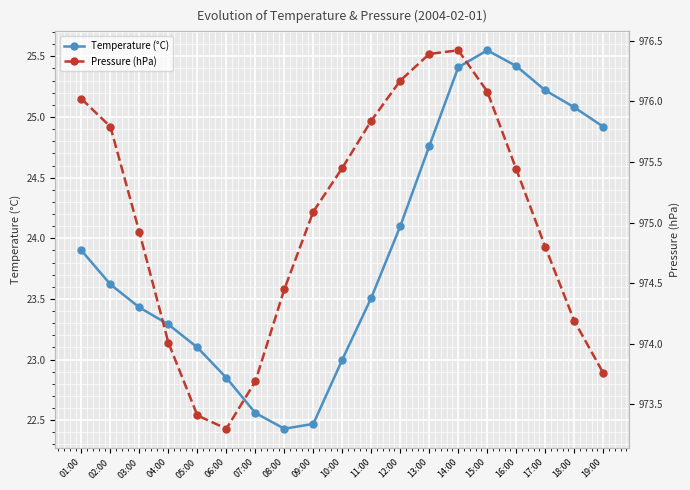

Reading right to left, what are all the values shown in this chart?

Temperature (°C): 19:00=24.9	18:00=25.1	17:00=25.2	16:00=25.4	15:00=25.6	14:00=25.4	13:00=24.8	12:00=24.1	11:00=23.5	10:00=23.0	09:00=22.5	08:00=22.4	07:00=22.6	06:00=22.9	05:00=23.1	04:00=23.3	03:00=23.4	02:00=23.6	01:00=23.9
Pressure (hPa): 19:00=973.8	18:00=974.2	17:00=974.8	16:00=975.4	15:00=976.1	14:00=976.4	13:00=976.4	12:00=976.2	11:00=975.8	10:00=975.5	09:00=975.1	08:00=974.5	07:00=973.7	06:00=973.3	05:00=973.4	04:00=974.0	03:00=974.9	02:00=975.8	01:00=976.0